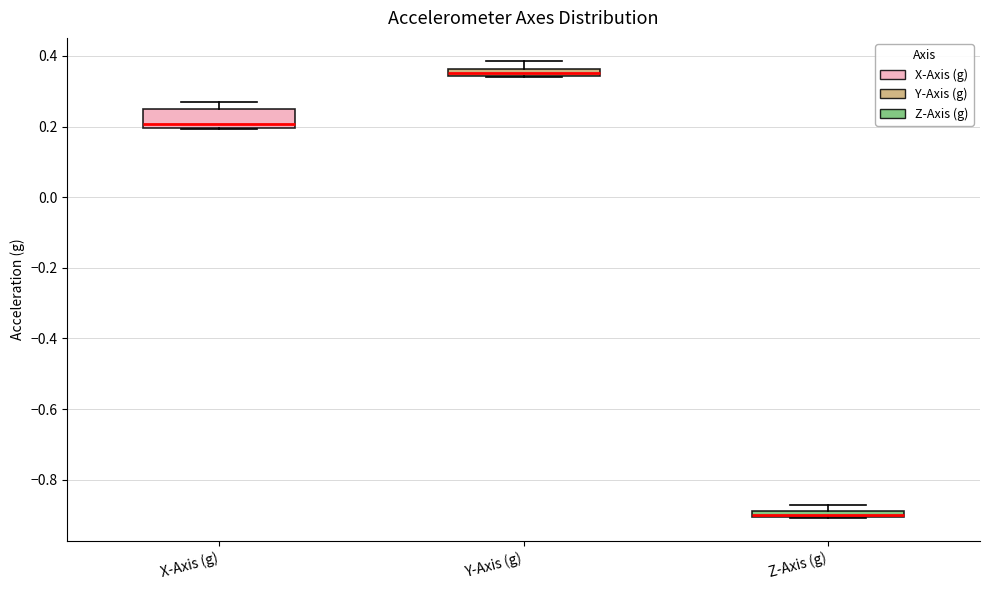

Where is the upper edge of the box for X-Axis (g) on the y-axis? The values are not printed on the chart, so give them approximately, as read against the axis.

0.26